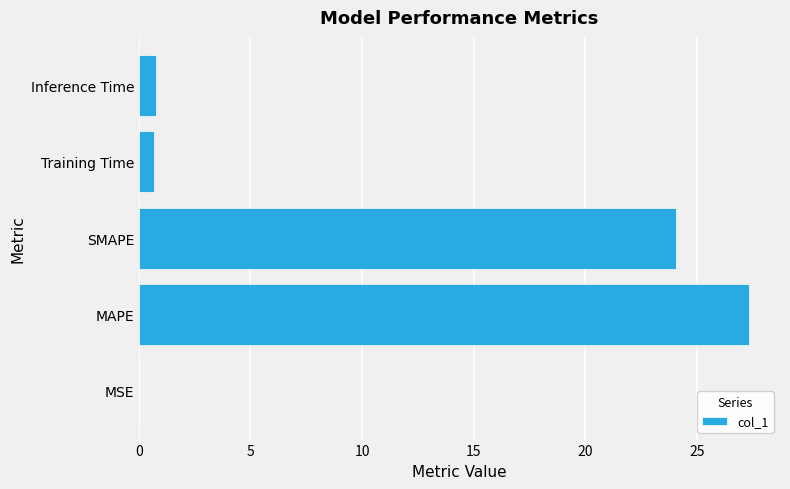

What is the greatest value displayed?

27.4